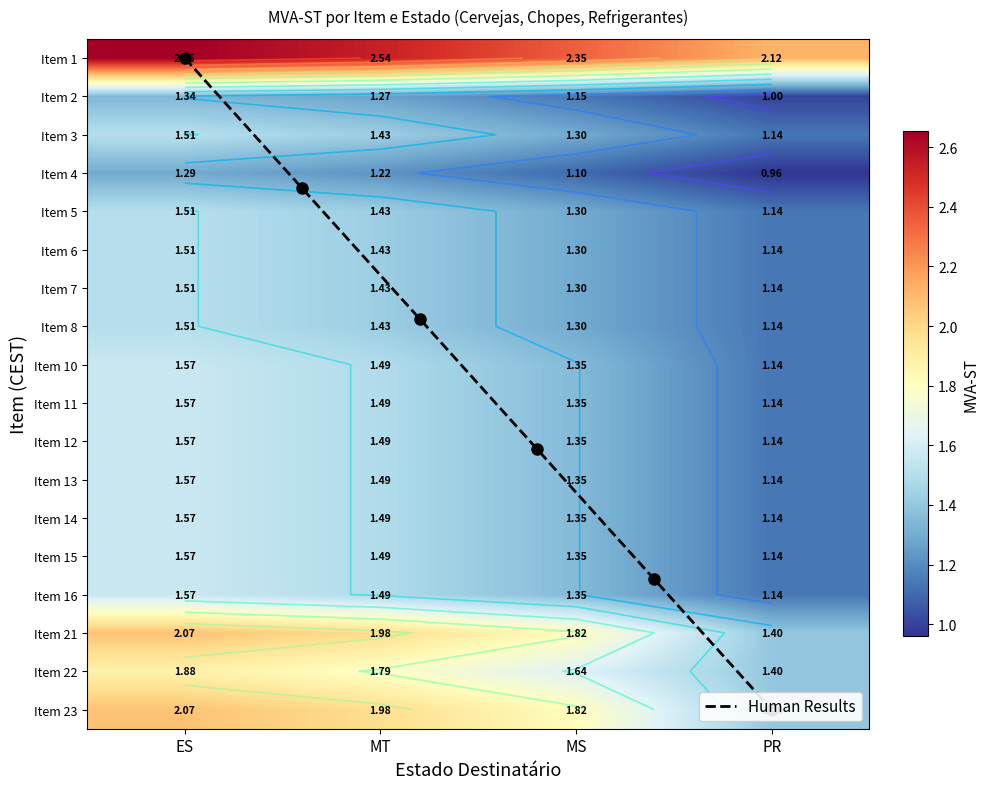

What is the sum of the 14 values at ES and PR?

2.7